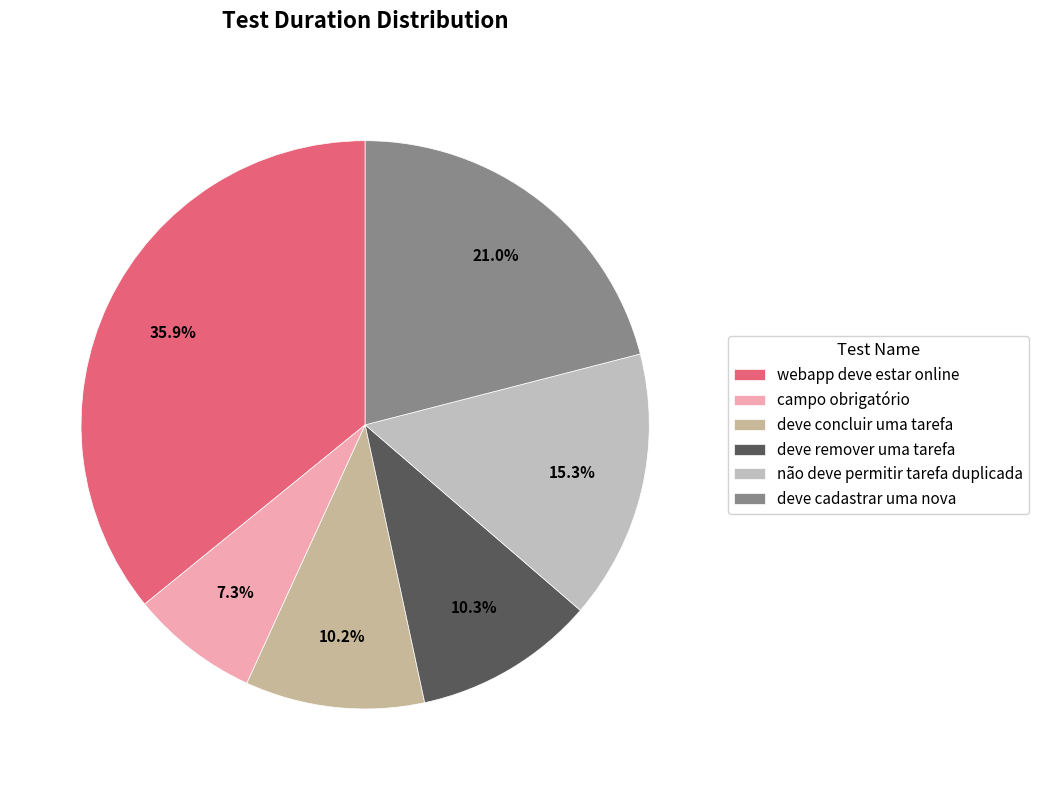

Combined, what portion of the pie is webapp deve estar online and deve concluir uma tarefa?

46.1%